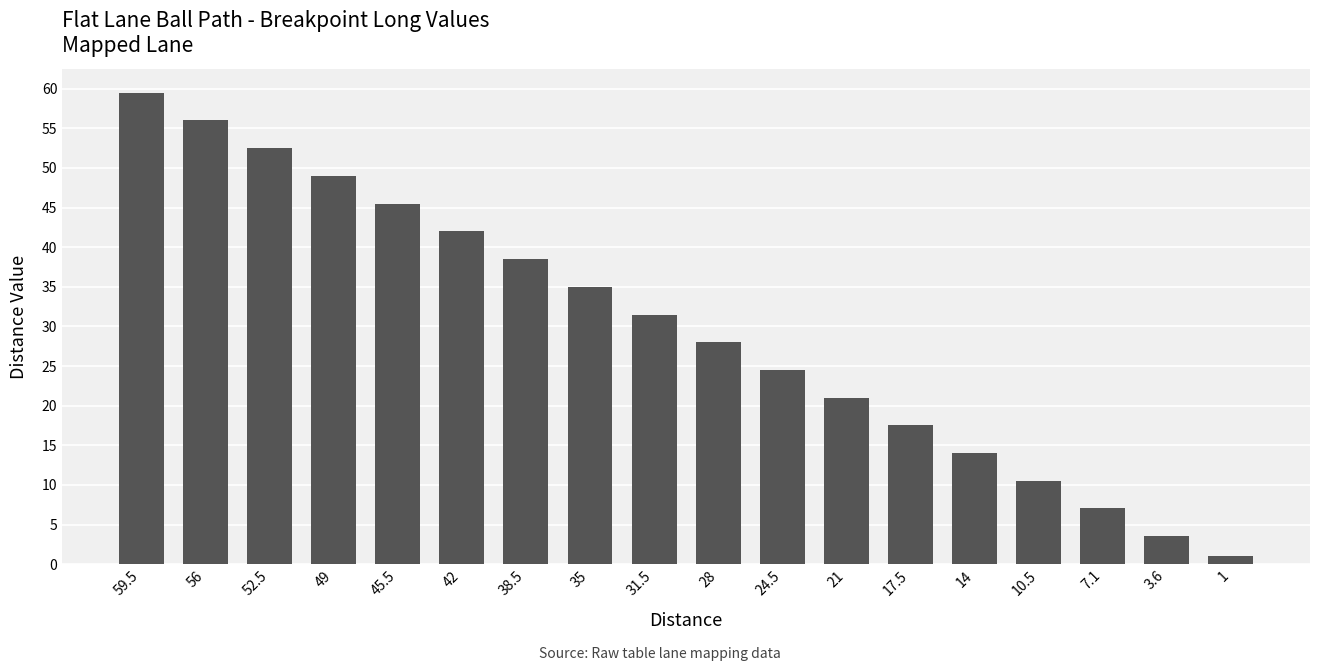

What is the label of the 18th bar from the right?

59.5